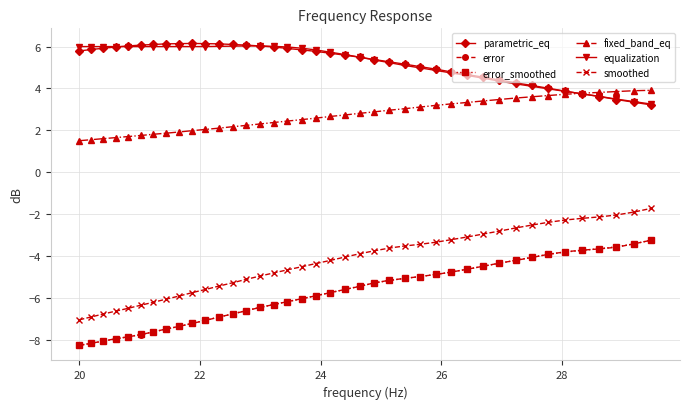

What is the minimum value for fixed_band_eq?

1.5